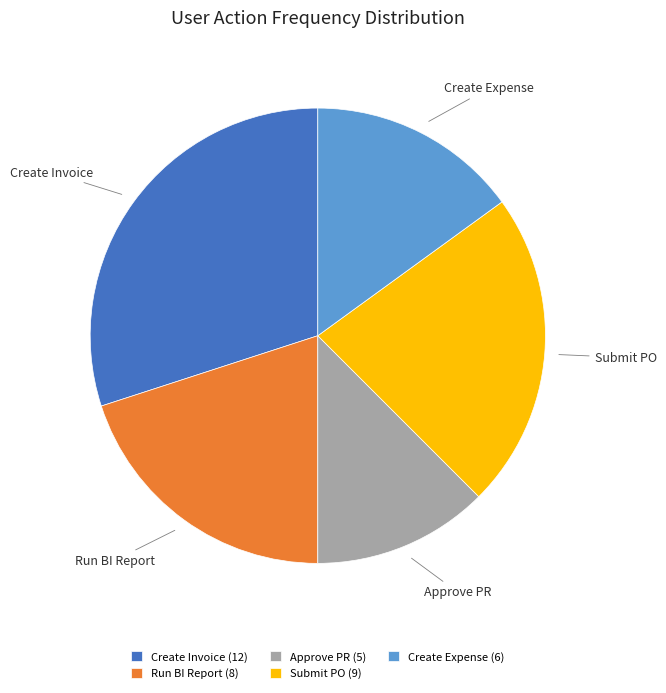

Count the number of slices in the pie.

5